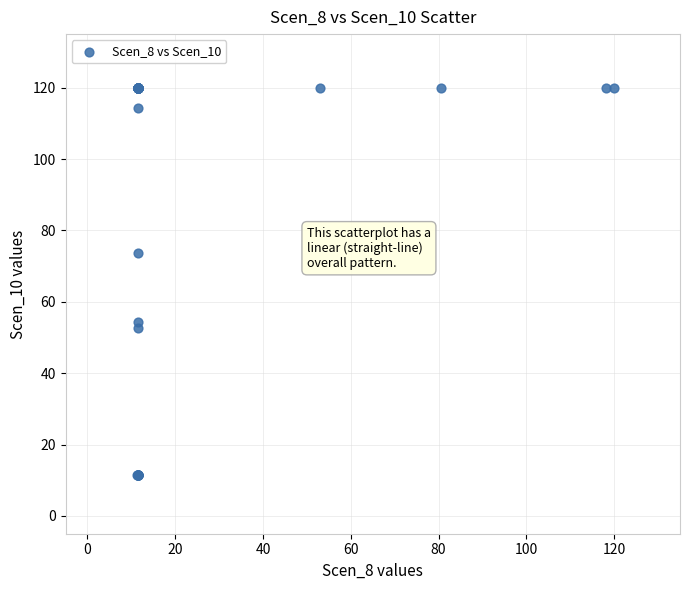

What Y value in the scatter plot is closest to 65?

73.6